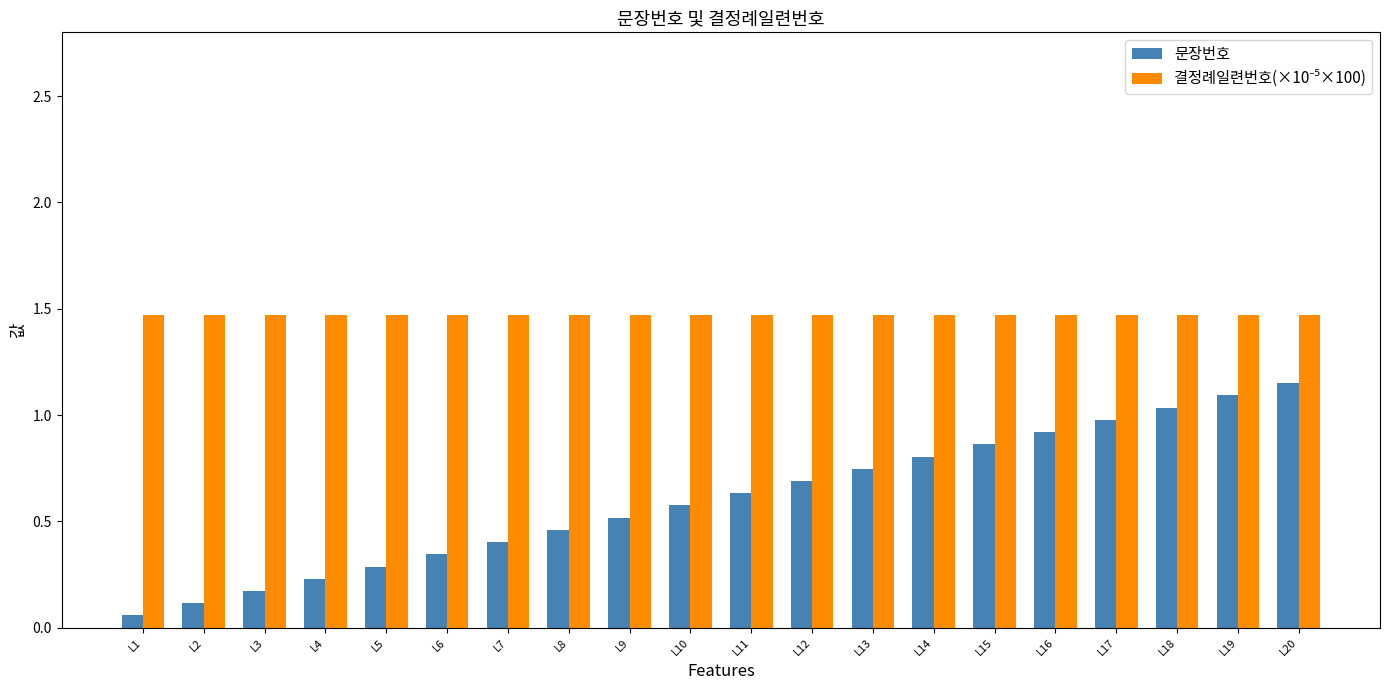

At which label does 문장번호 reach its minimum?

L1